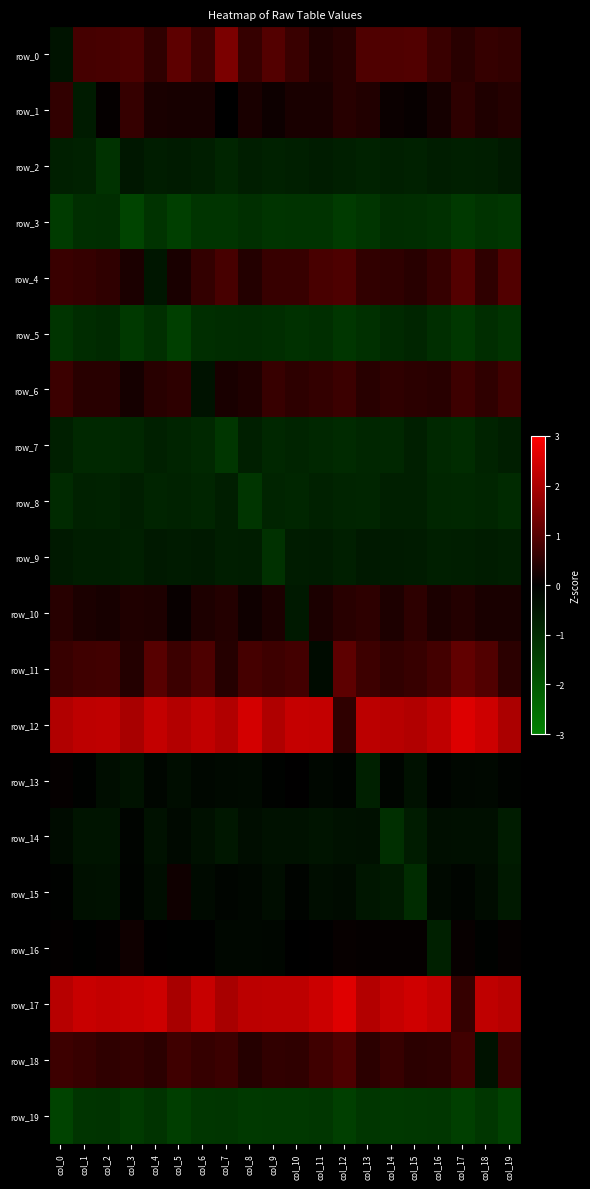

Rank the series by their maximum value, from highest to lowest.

row_17, row_12, row_0, row_11, row_4, row_18, row_6, row_1, row_10, row_16, row_15, row_13, row_14, row_2, row_9, row_8, row_7, row_5, row_3, row_19